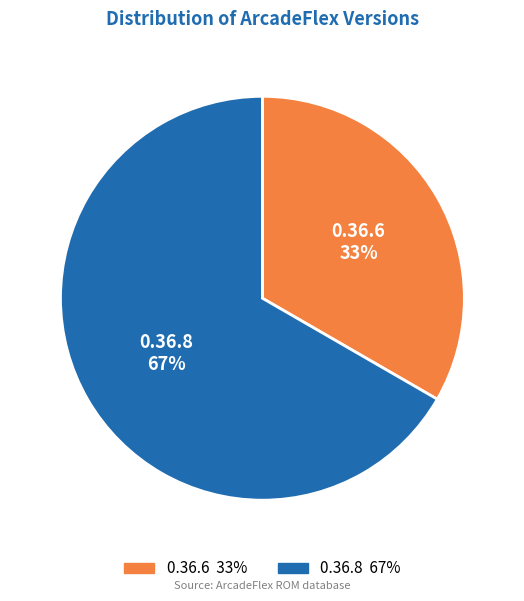

What is the largest slice in the pie chart?

0.36.8